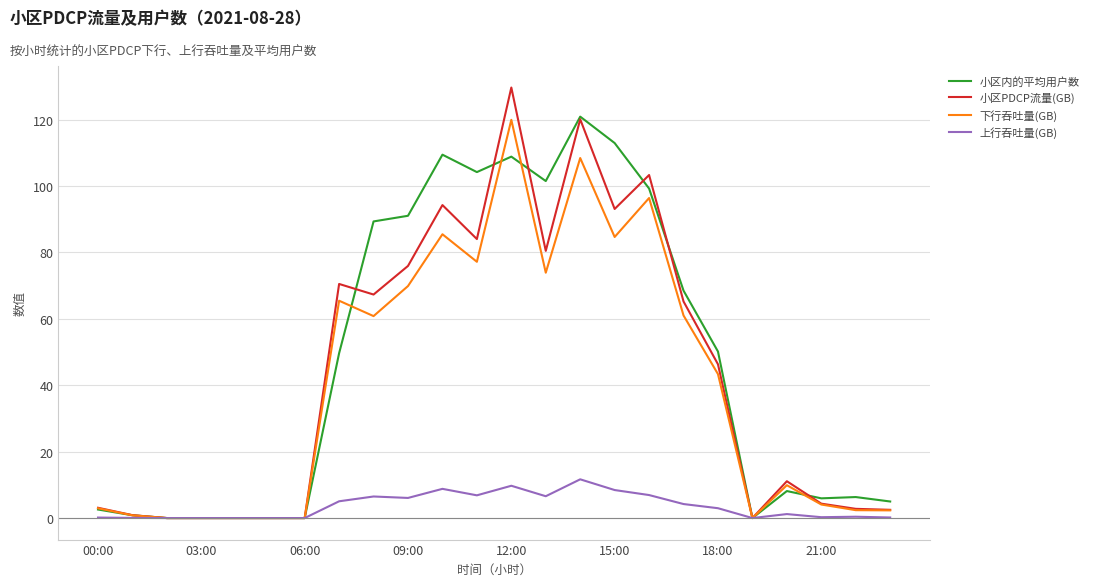

Which series has the largest range (max minus min)?

小区PDCP流量(GB)